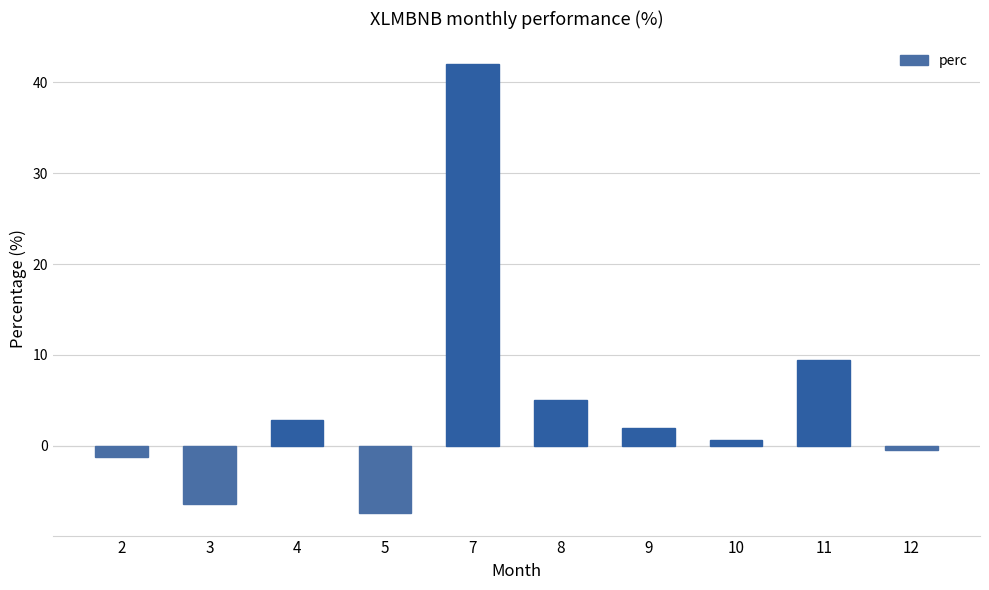

What is the greatest value displayed?

42.0